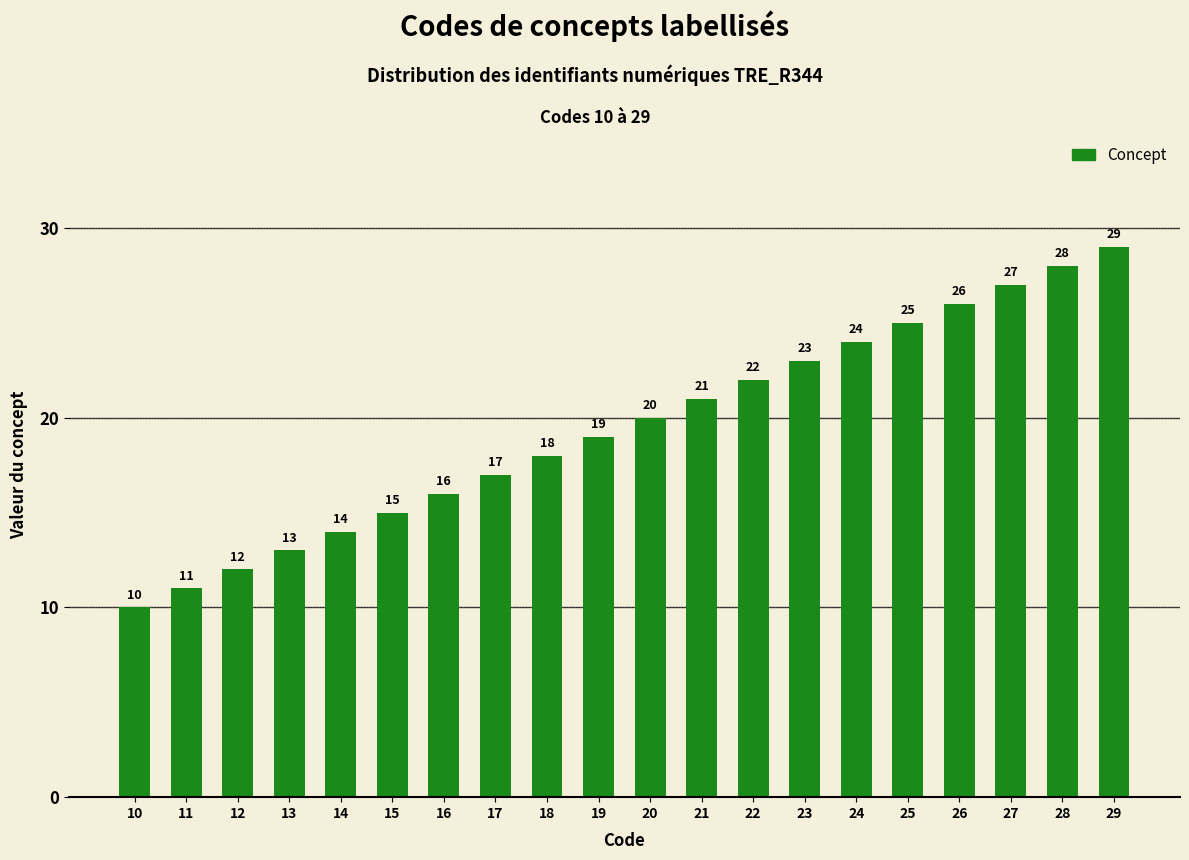

What is the change in value from 21 to 24?

+3